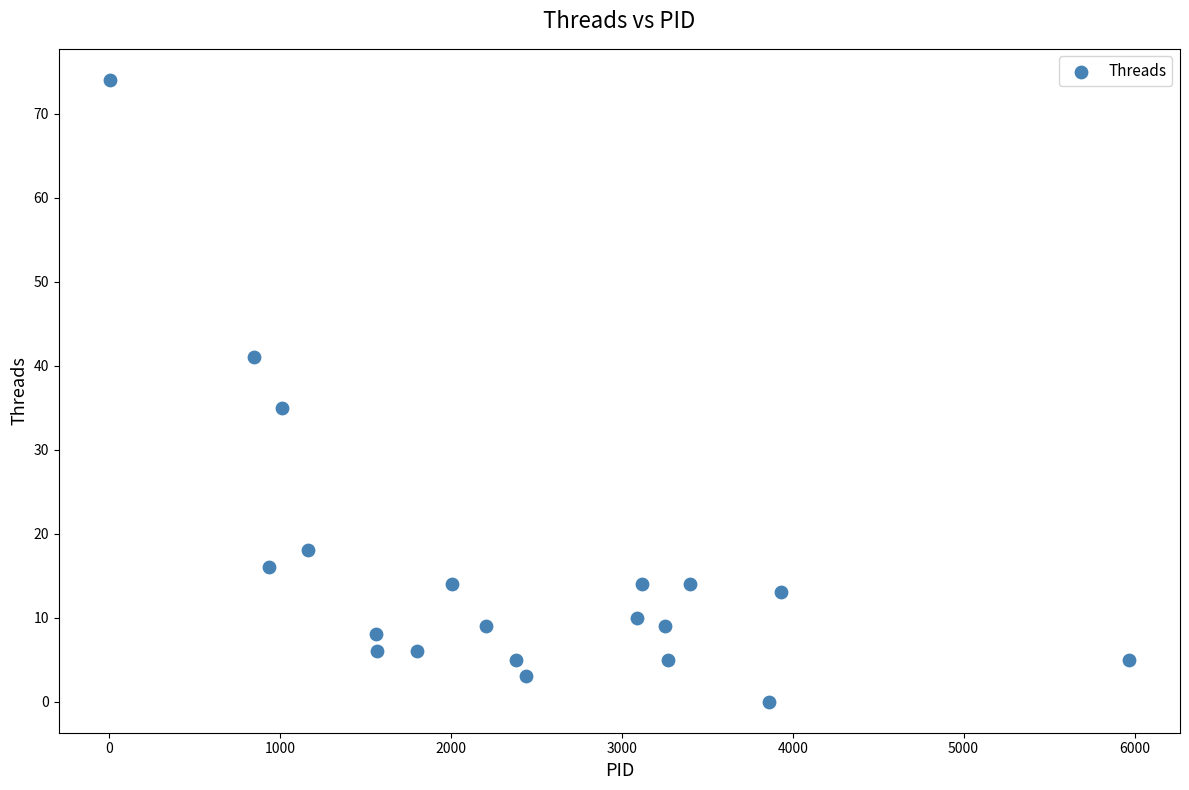

What is the range of X values (max minus min)?

5964